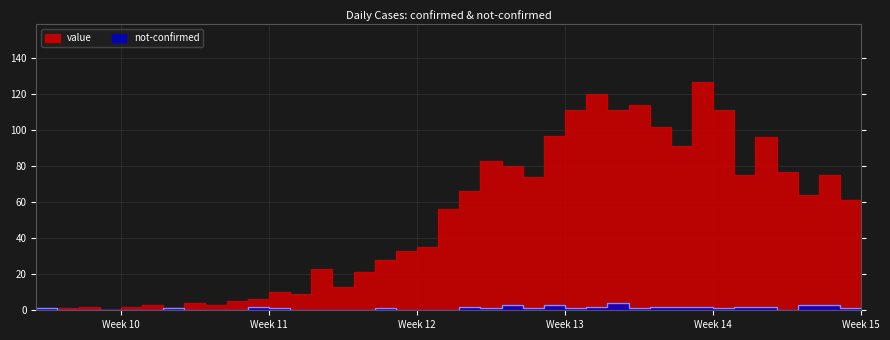

What is the label of the 31st point from the right?

2020-03-07